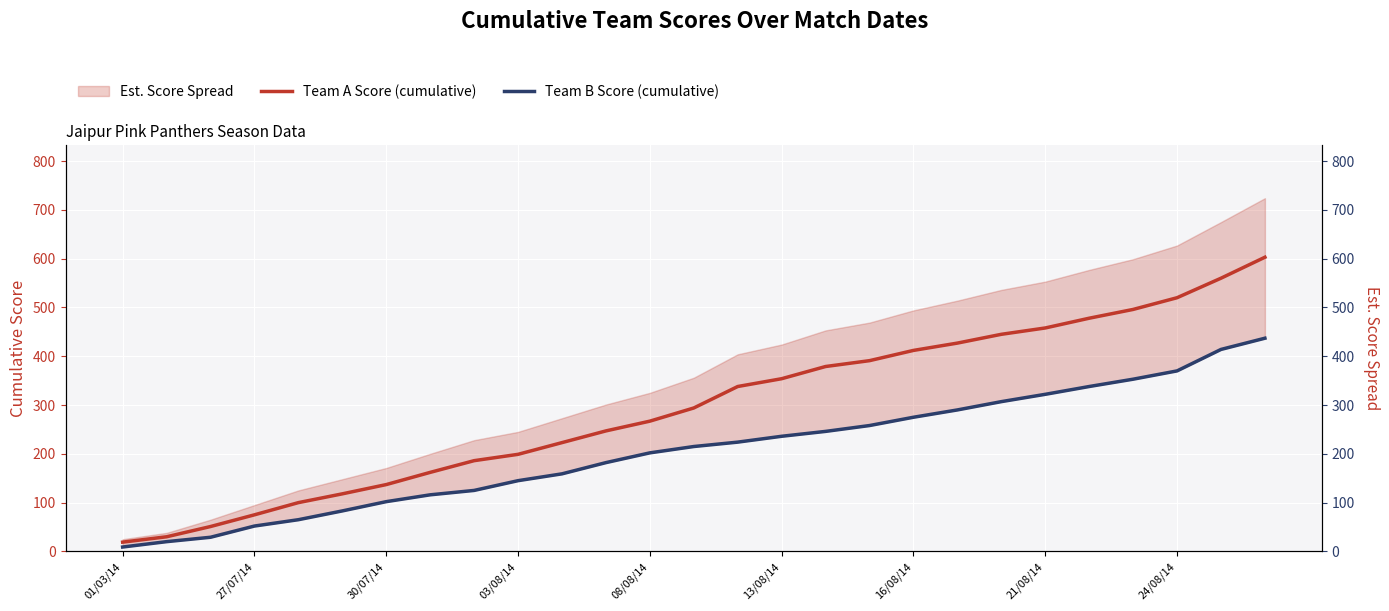

What is the value of the Team B Score (cumulative) point at the 16th from the left?

236